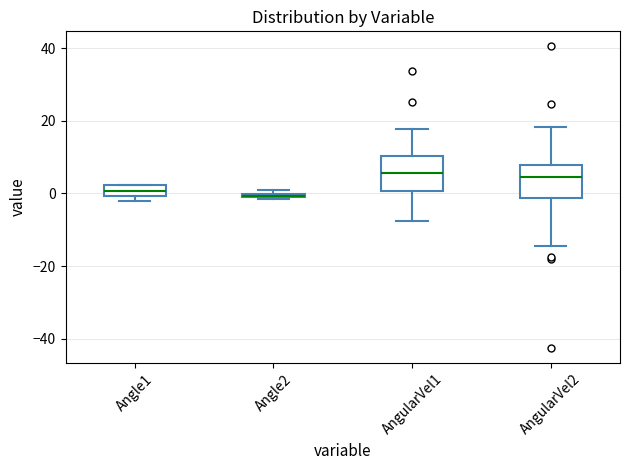

Where does the median line of the box for AngularVel2 sit on the y-axis? The values are not printed on the chart, so give them approximately, as read against the axis.

4